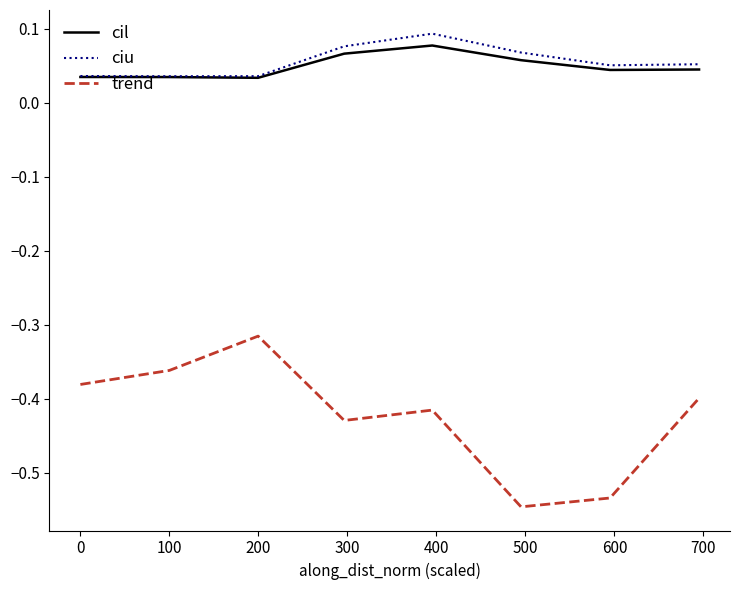

At how many categories does at least one series exceed 0?

8